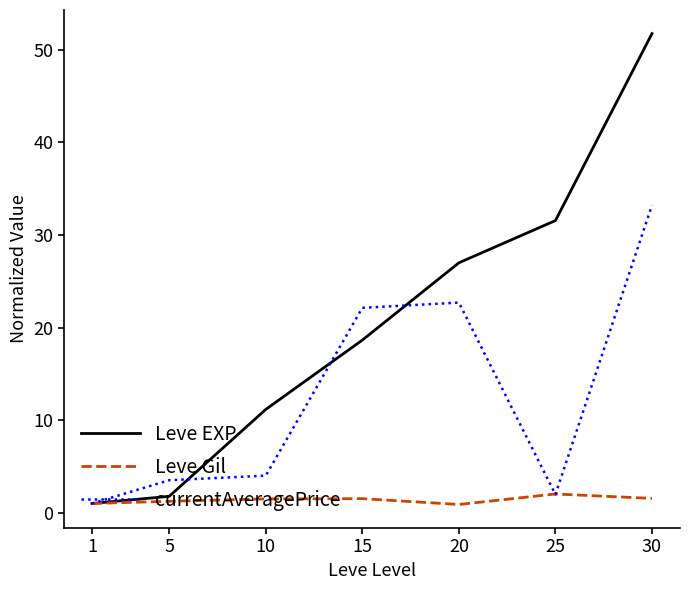

Rank the series at 10 from highest to lowest value.

Leve EXP, currentAveragePrice, Leve Gil